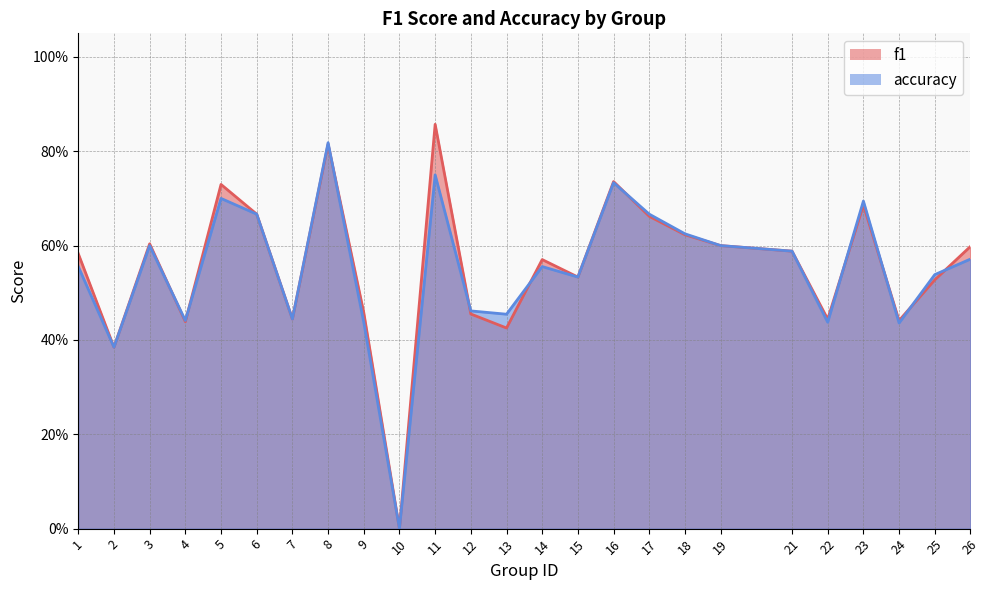

Reading left to right, transcribe all the data shown in this chart.

f1: 1=0.6	2=0.4	3=0.6	4=0.4	5=0.7	6=0.7	7=0.4	8=0.8	9=0.5	10=0.0	11=0.9	12=0.5	13=0.4	14=0.6	15=0.5	16=0.7	17=0.7	18=0.6	19=0.6	21=0.6	22=0.4	23=0.7	24=0.4	25=0.5	26=0.6
accuracy: 1=0.6	2=0.4	3=0.6	4=0.4	5=0.7	6=0.7	7=0.4	8=0.8	9=0.4	10=0.0	11=0.8	12=0.5	13=0.5	14=0.6	15=0.5	16=0.7	17=0.7	18=0.6	19=0.6	21=0.6	22=0.4	23=0.7	24=0.4	25=0.5	26=0.6